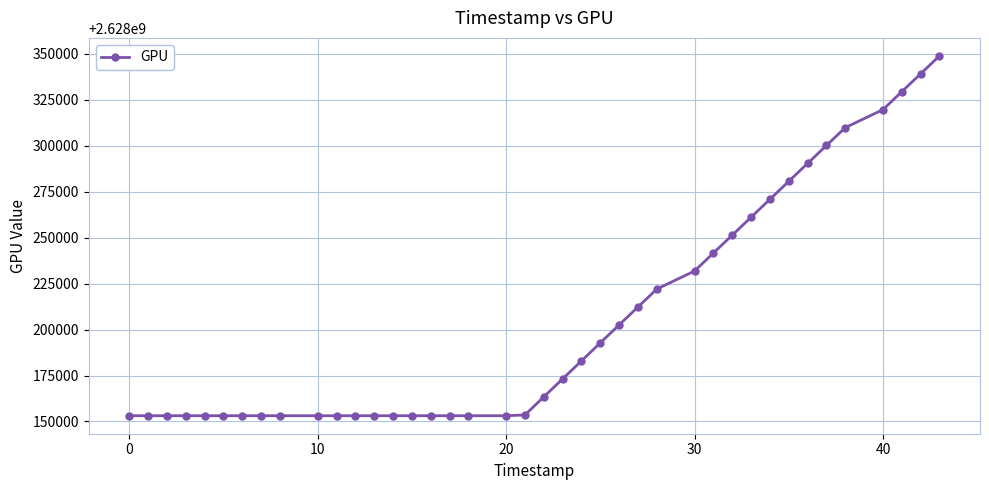

What is the value of the 29th point from the left?

2628241667